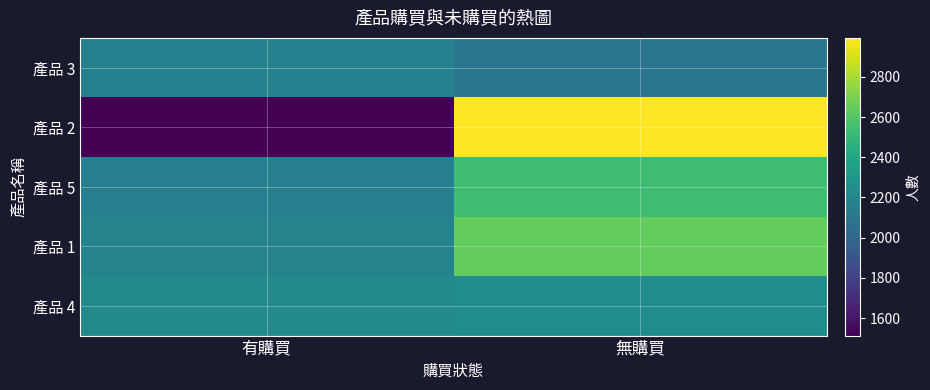

Reading left to right, extract all data points from this chart.

產品 3: 有購買=2161	無購買=2096
產品 2: 有購買=1513	無購買=2994
產品 5: 有購買=2151	無購買=2536
產品 1: 有購買=2175	無購買=2643
產品 4: 有購買=2213	無購買=2227